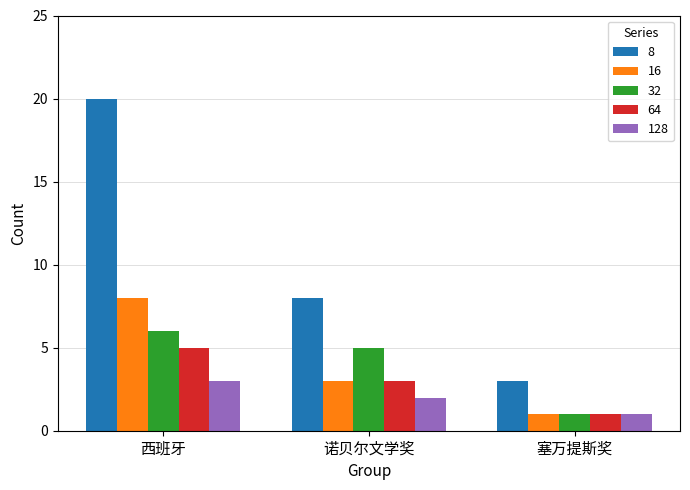

Where is 16 nearest to the value 4?

诺贝尔文学奖